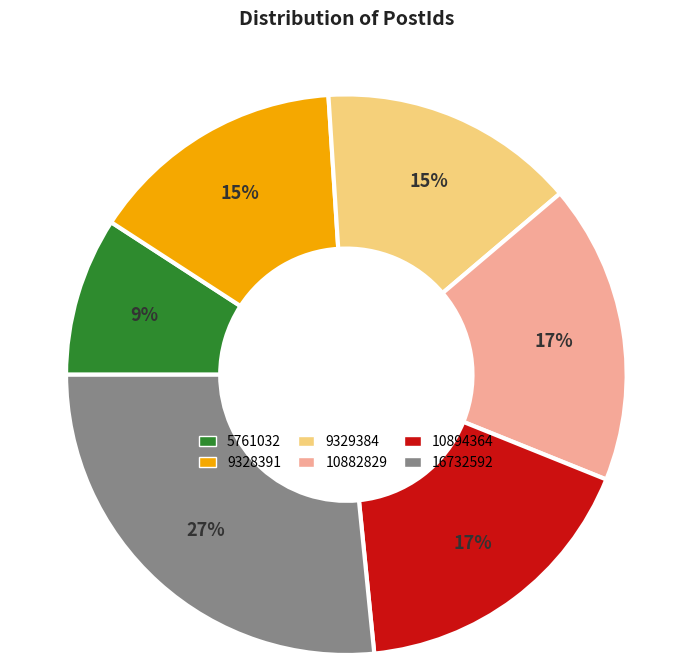

Between 16732592 and 9329384, which is larger?

16732592